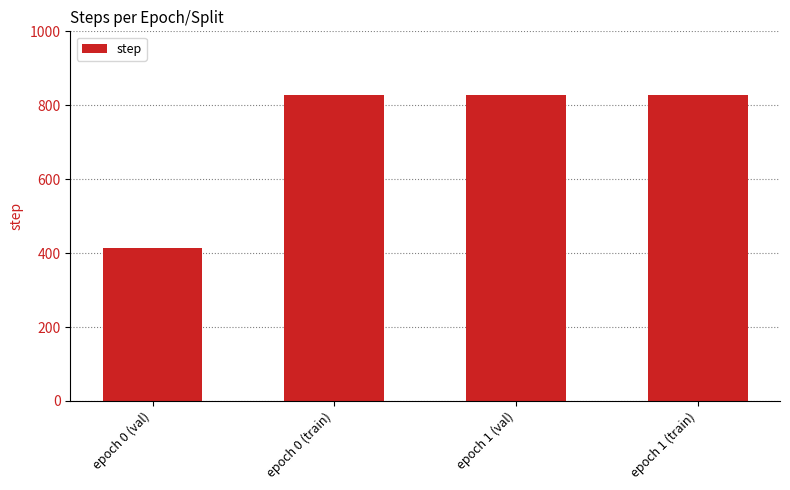

Does the chart contain stacked bars?

No